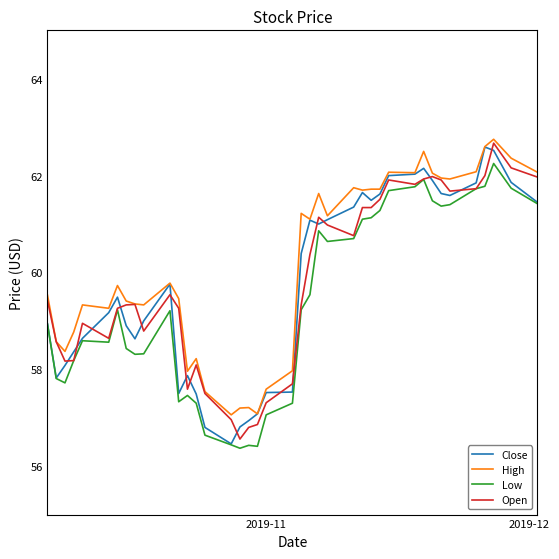

What is the minimum value shown in the chart?

56.4